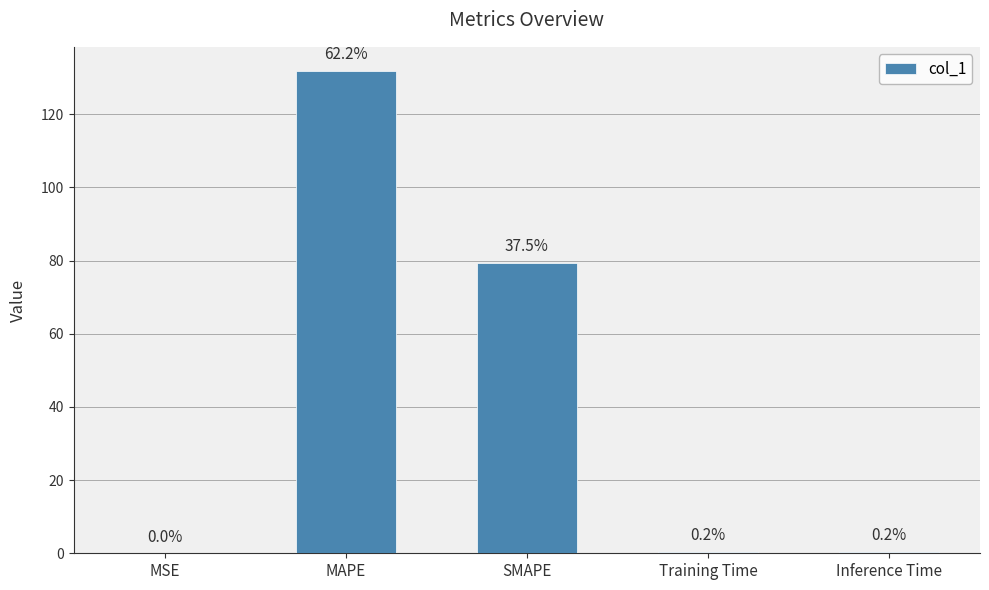

Reading left to right, list all the values displayed in this chart.

MSE=0.0	MAPE=131.9	SMAPE=79.5	Training Time=0.4	Inference Time=0.4